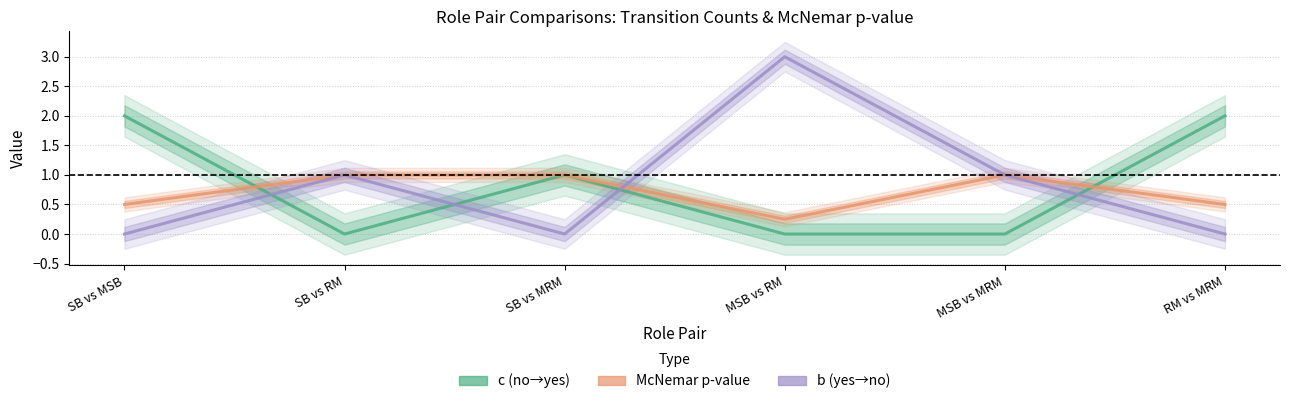

True or false: McNemar p-value has more than 2 interior local peaks.

False